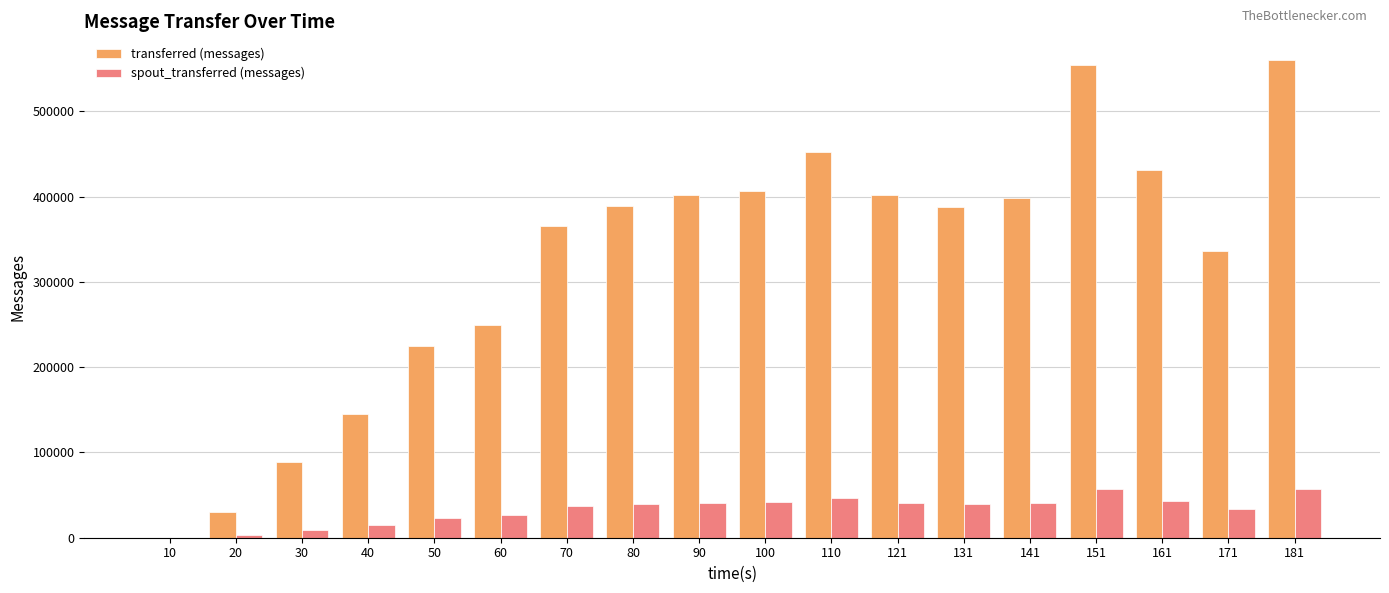

Is the value of spout_transferred (messages) at 40 greater than the value of transferred (messages) at 70?

No